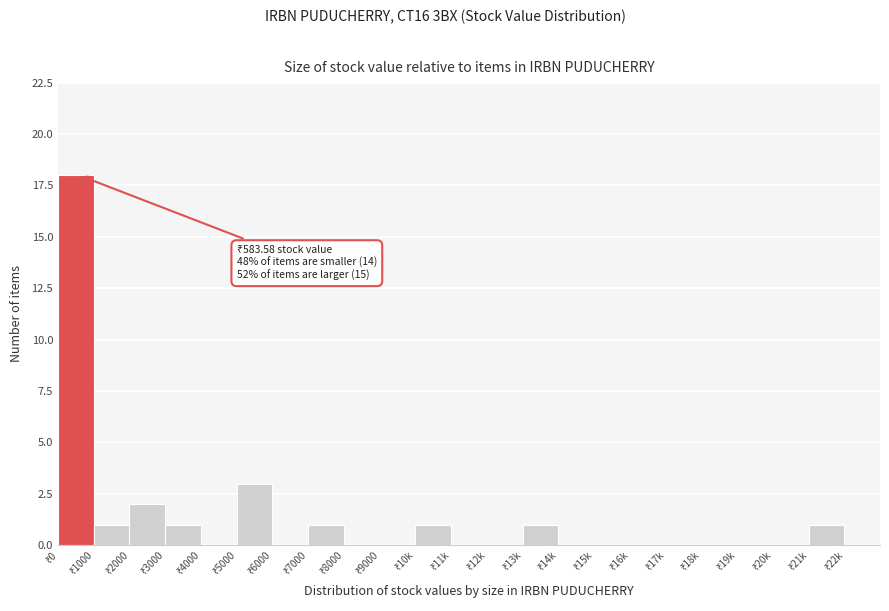

What is the sum of all values?

29